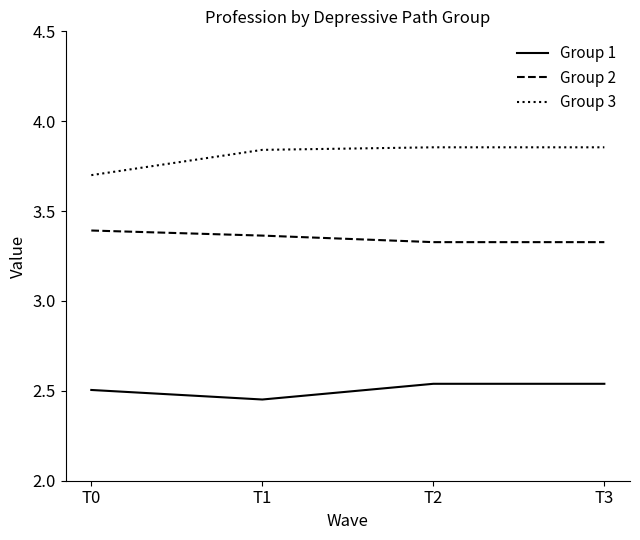

True or false: Group 1 and Group 3 intersect in this chart.

False